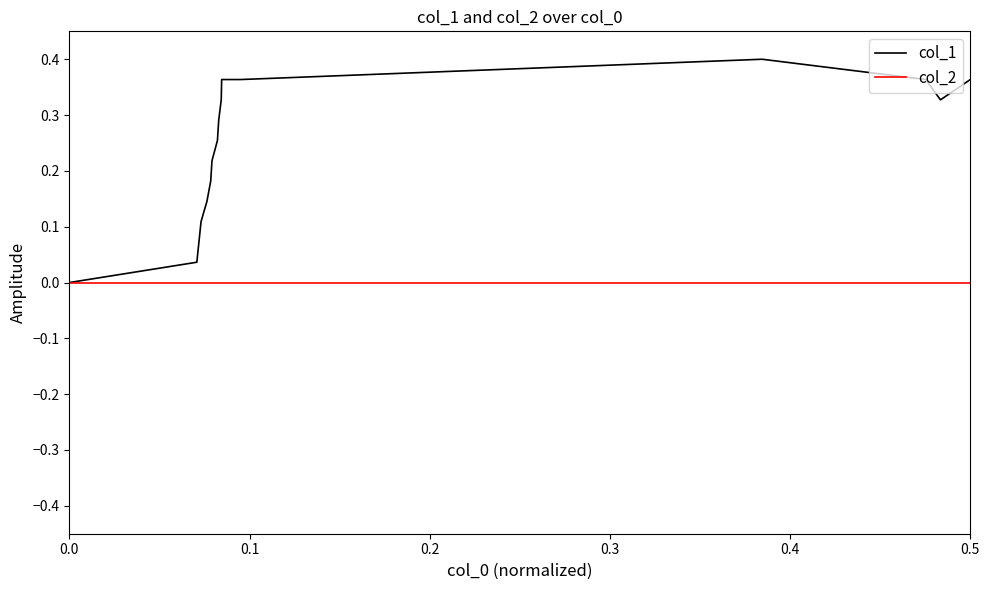

What are all the series names shown in the legend?

col_1, col_2